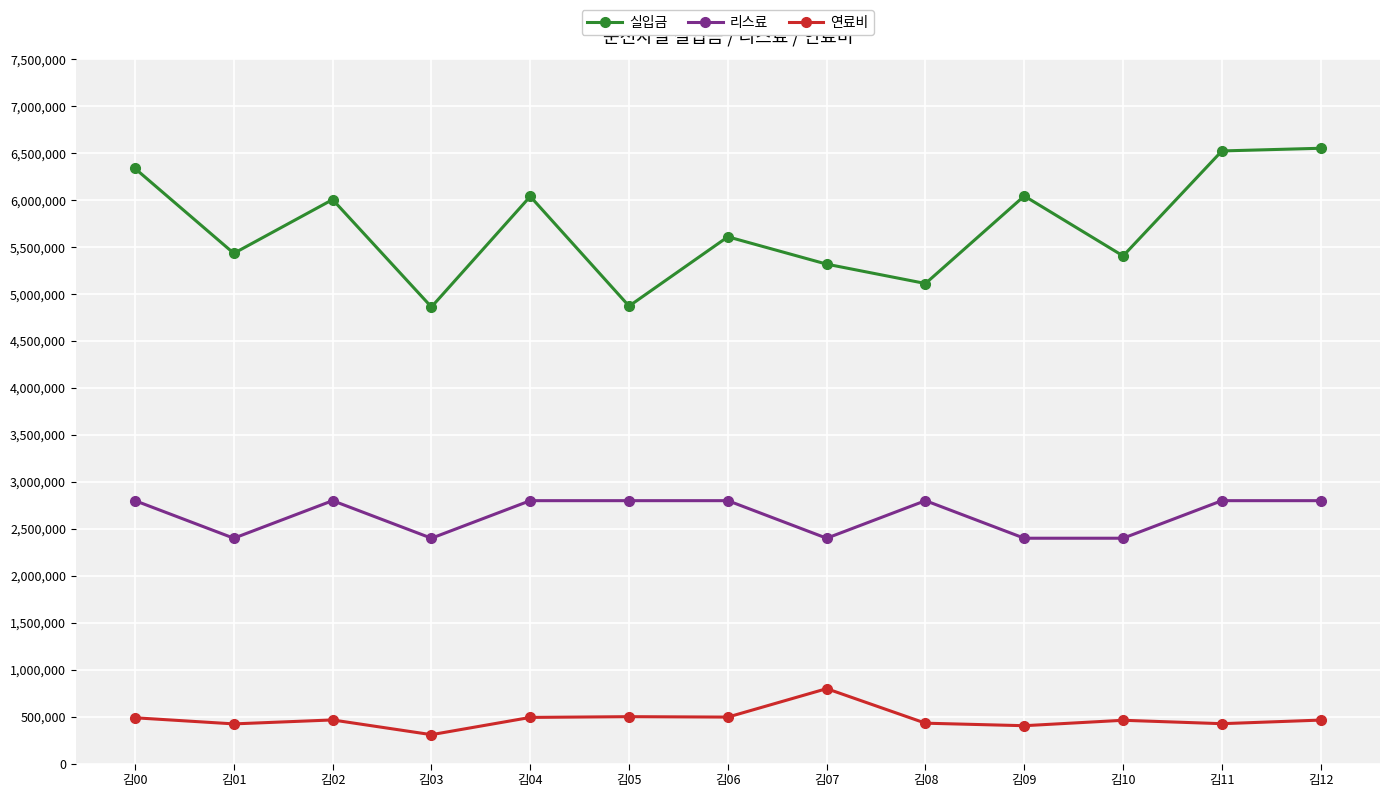

Read the 리스료 value at 김04, to the nearest 50.

2800000